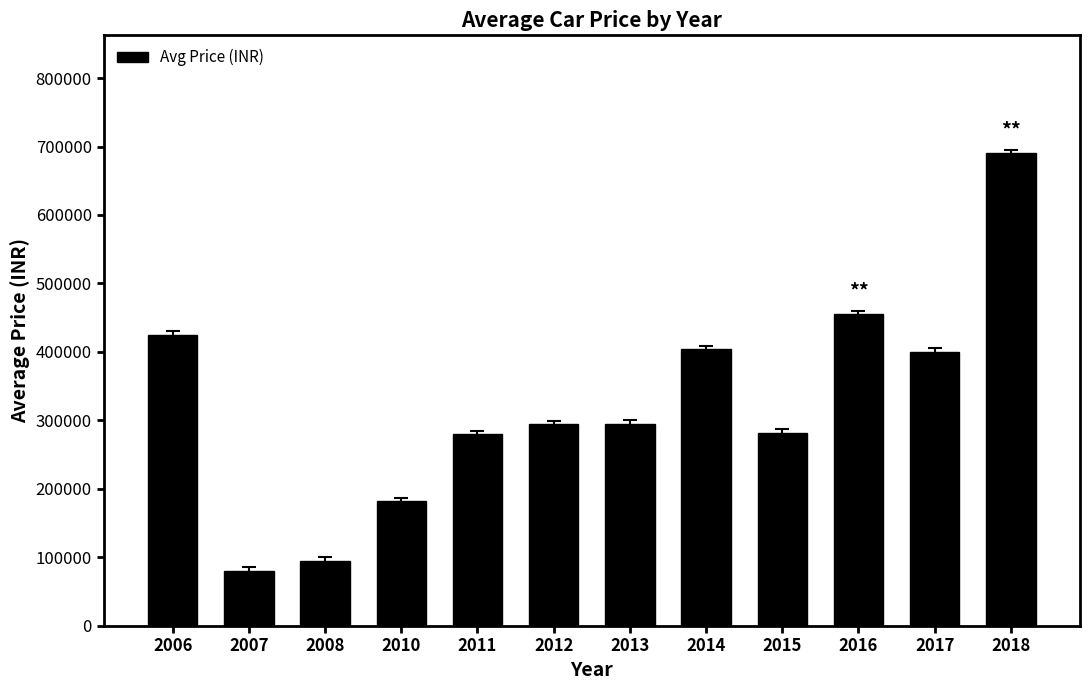

What is the value of the 10th bar from the left?

455000